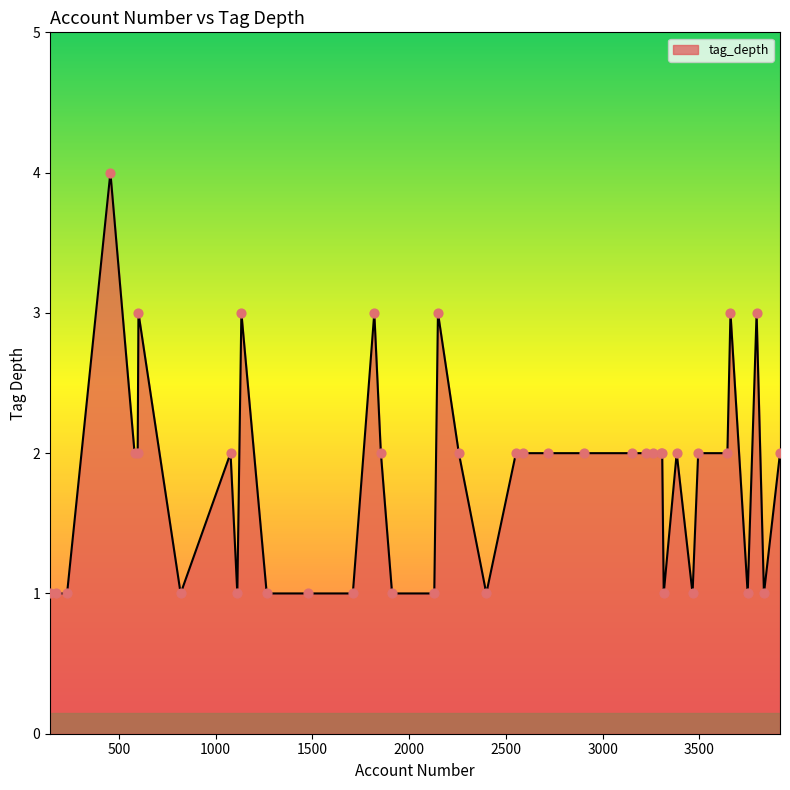

What is the maximum value shown in the chart?

4